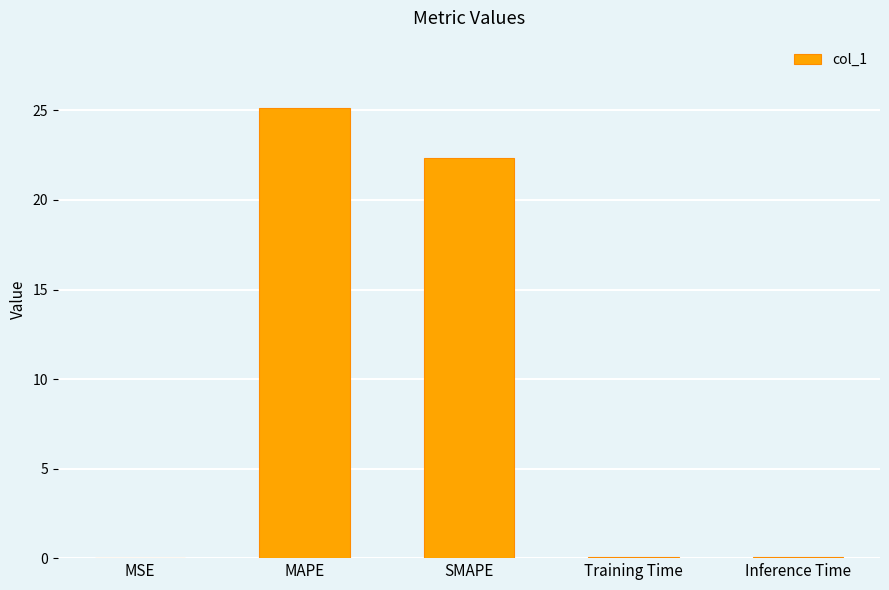

Which label corresponds to the largest value in the chart?

MAPE